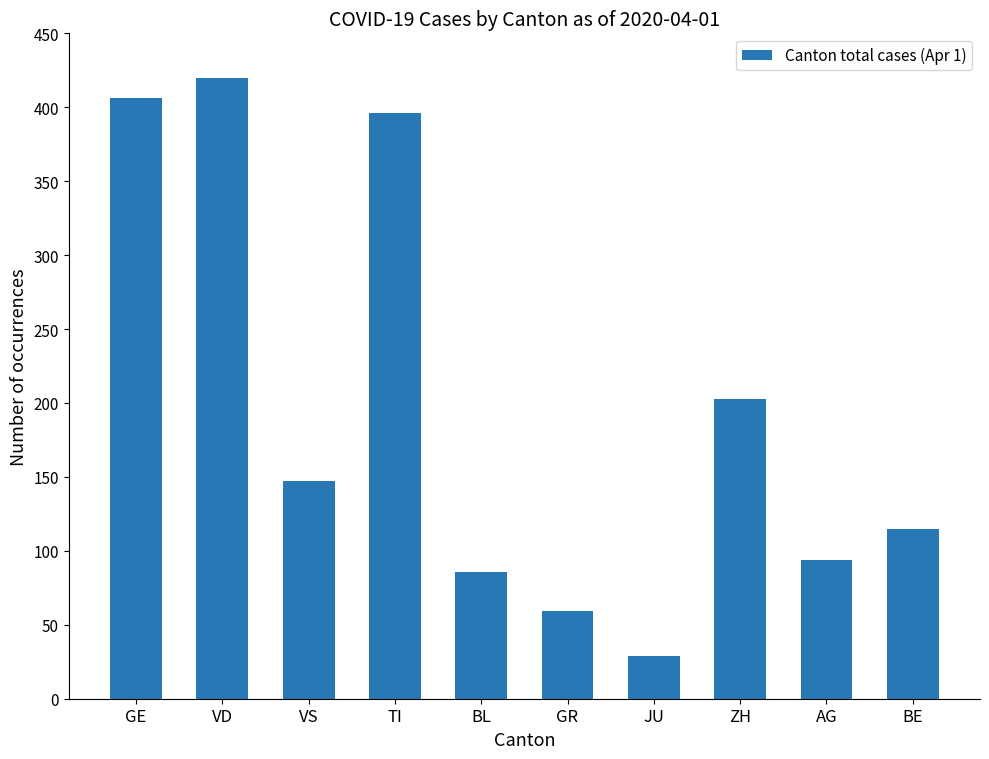

Rank the categories by value from lowest to highest.

JU, GR, BL, AG, BE, VS, ZH, TI, GE, VD